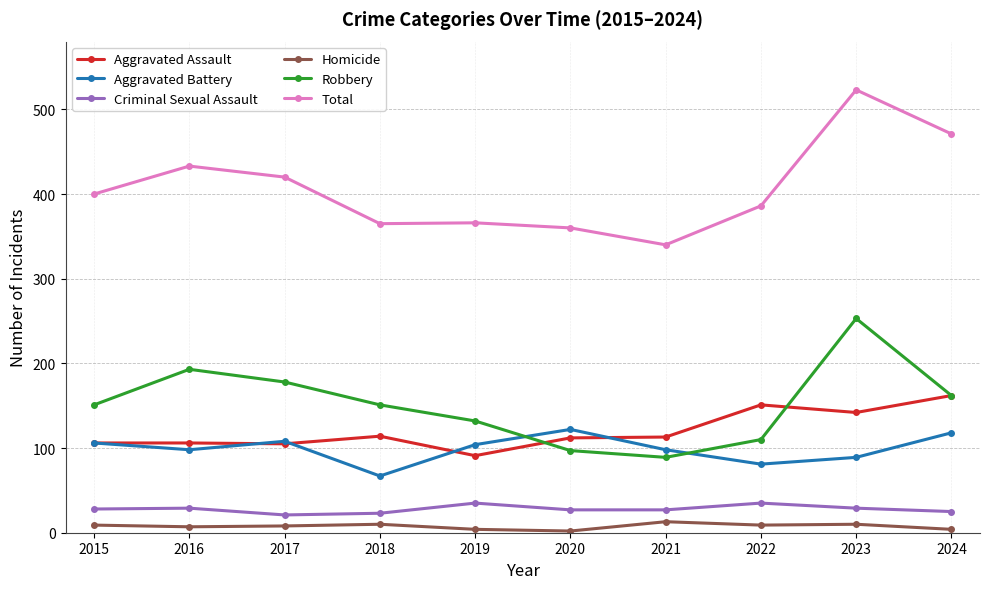

What are all the series names shown in the legend?

Aggravated Assault, Aggravated Battery, Criminal Sexual Assault, Homicide, Robbery, Total